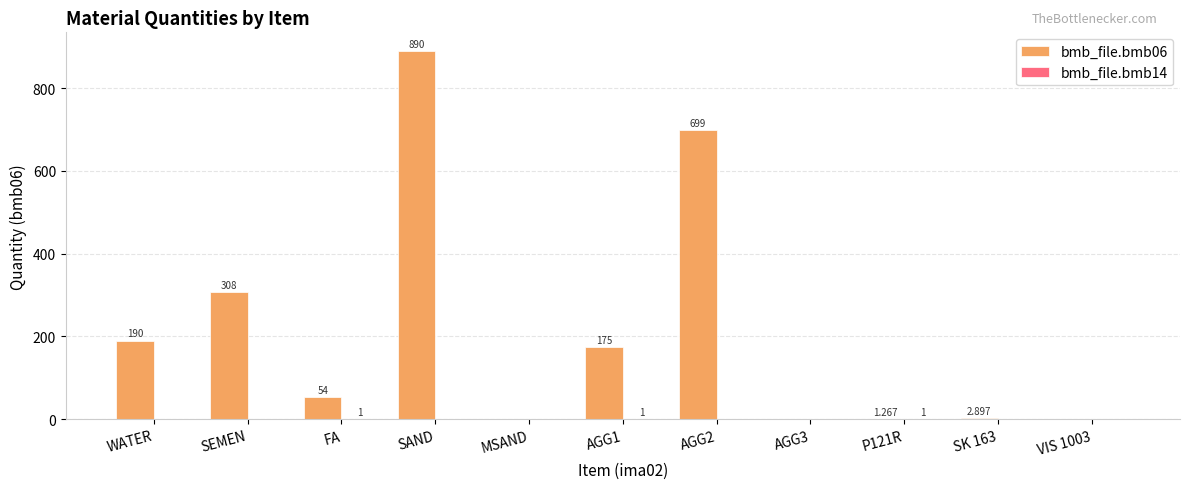

The bmb_file.bmb06 series shows 308.0 at SEMEN. True or false?

True